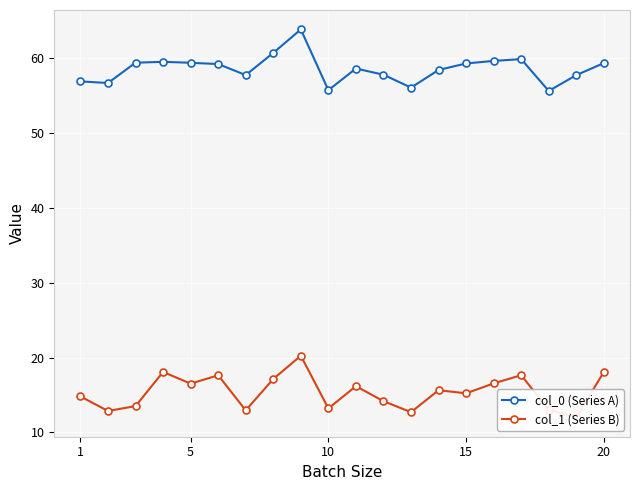

True or false: col_0 (Series A) has a value of 13.4 at 10.

False